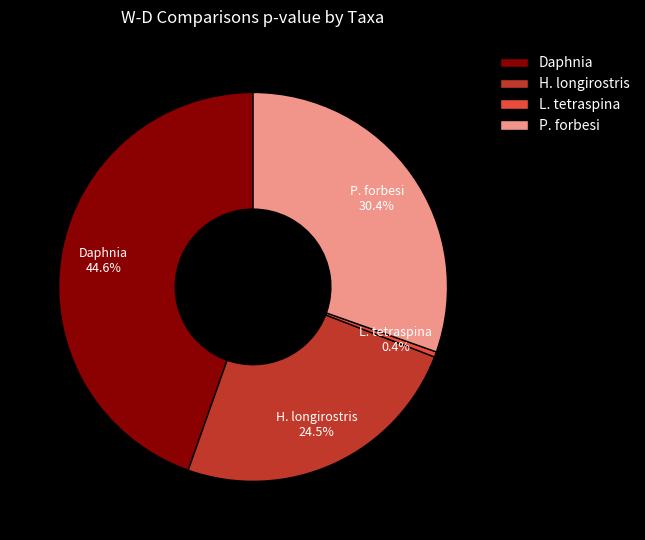

Is it true that L. tetraspina is 0% of the pie?

True